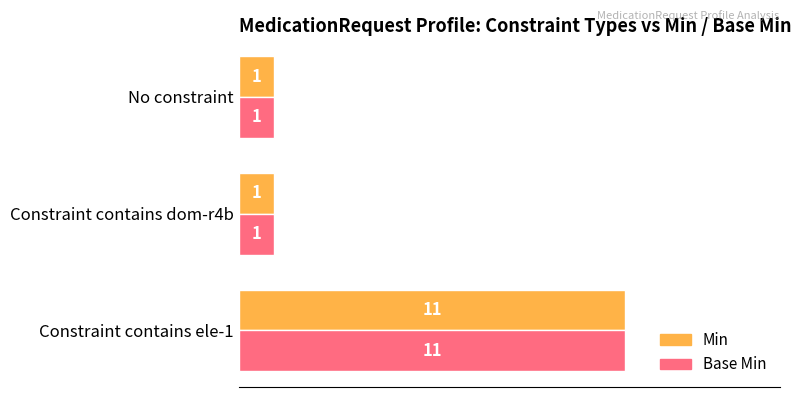

What is the maximum value for Base Min?

11